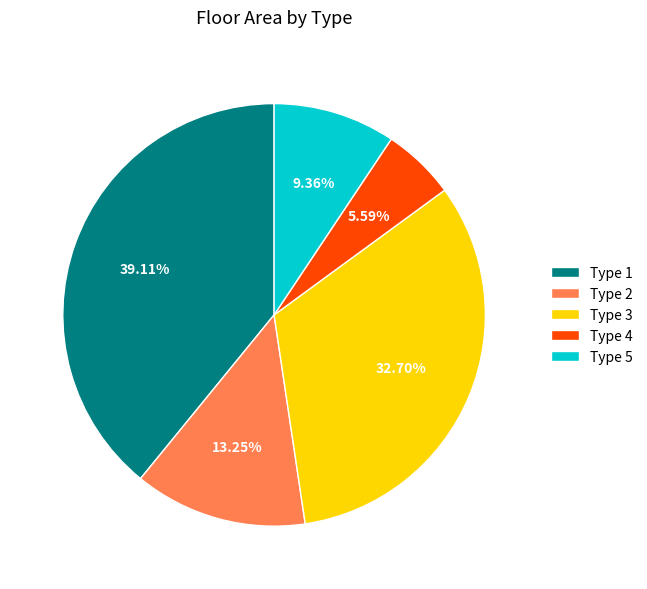

Is Type 1 the majority of the pie?

No